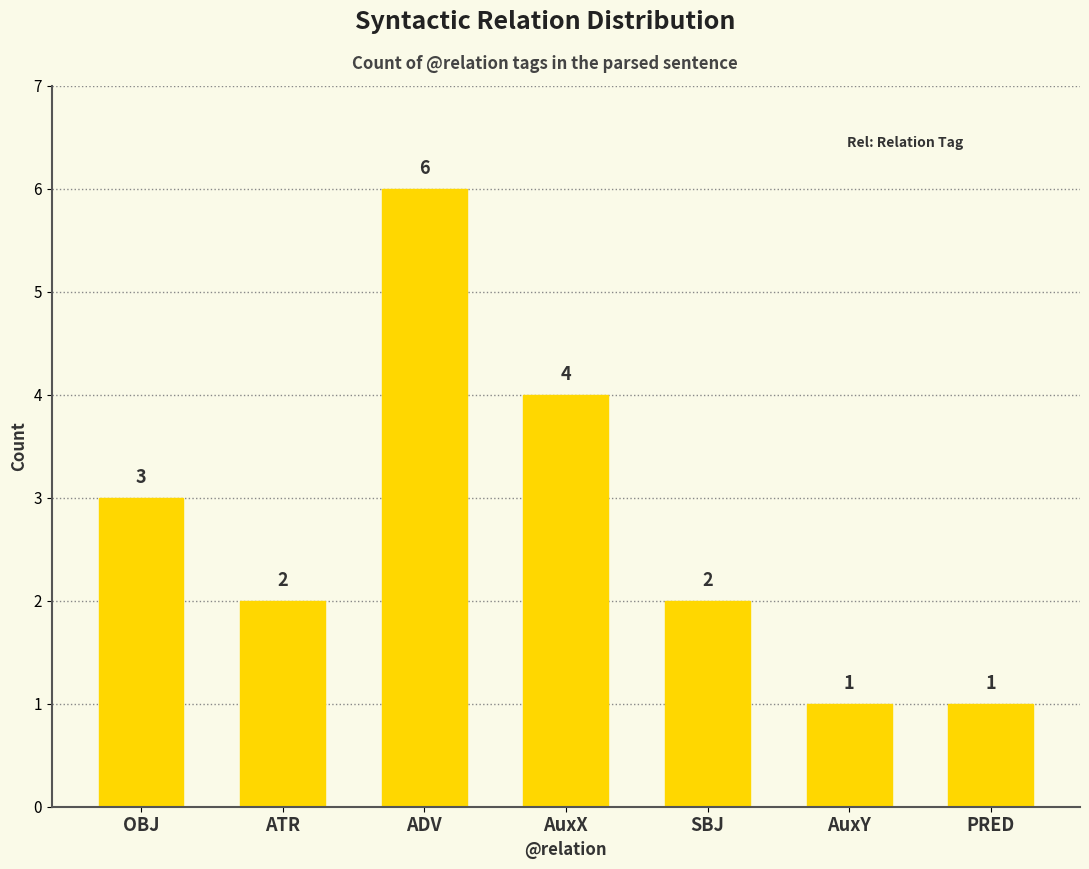

Which label corresponds to the largest value in the chart?

ADV